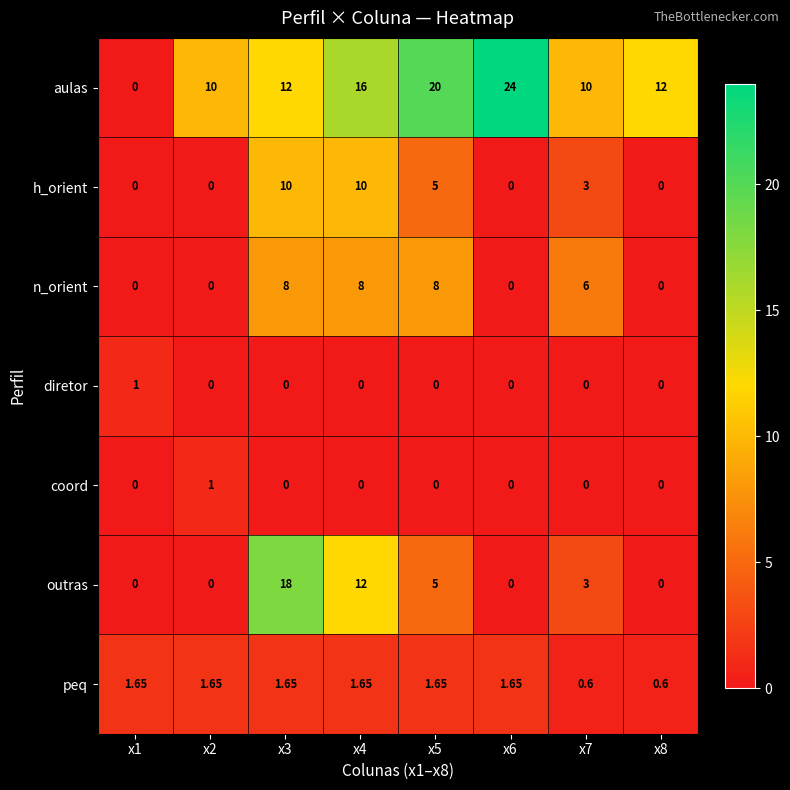

Which series has the largest total across all categories?

aulas